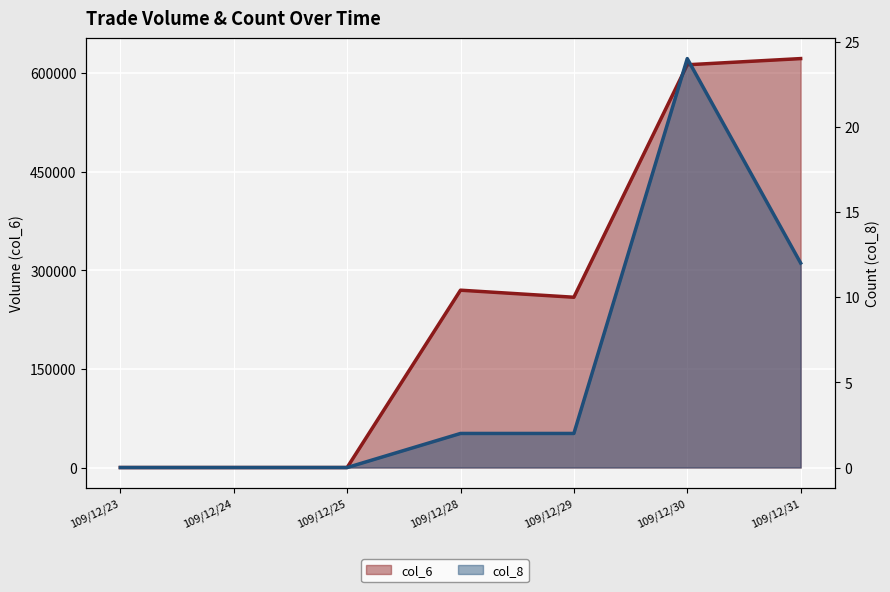

True or false: col_6 has more than 1 points higher than both neighbors.

False